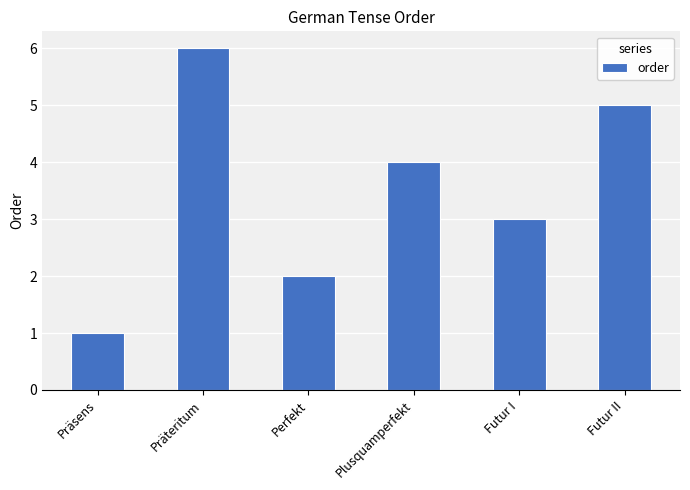

Read the value at Futur I.

3